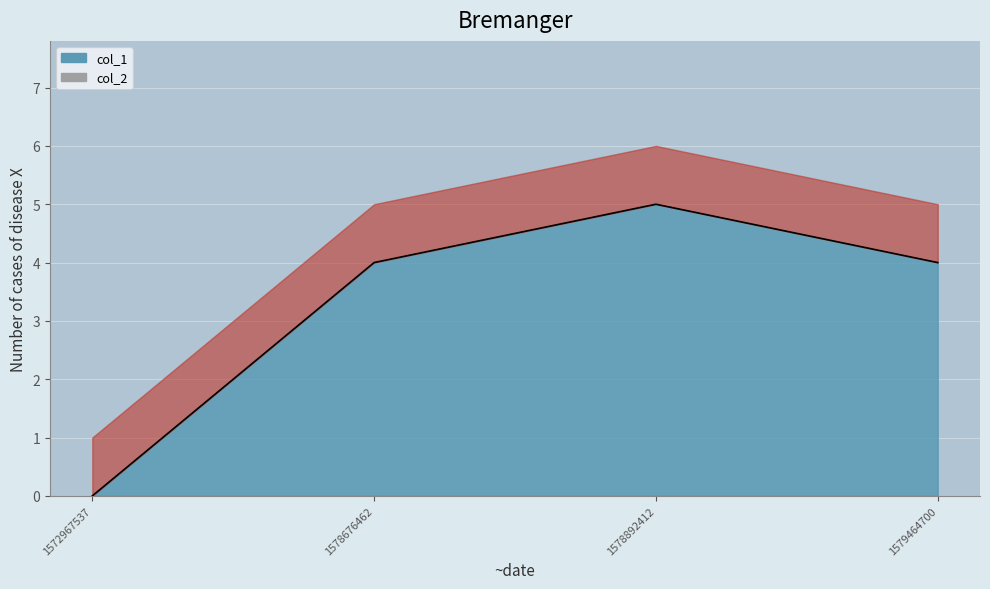

True or false: there are more than 2 points higher than both neighbors.

False